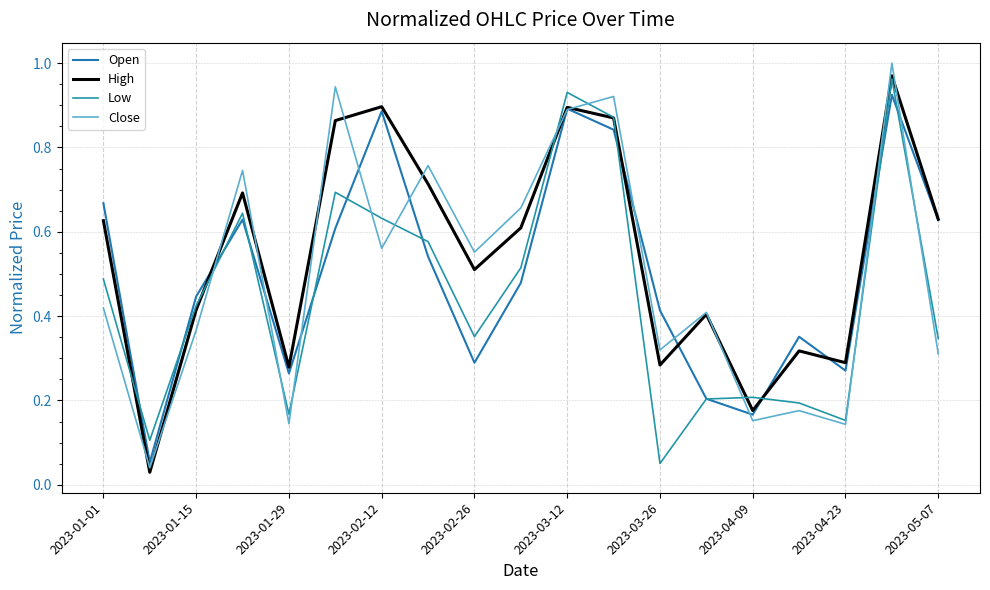

What is the value of the High point at the 8th from the left?

0.7